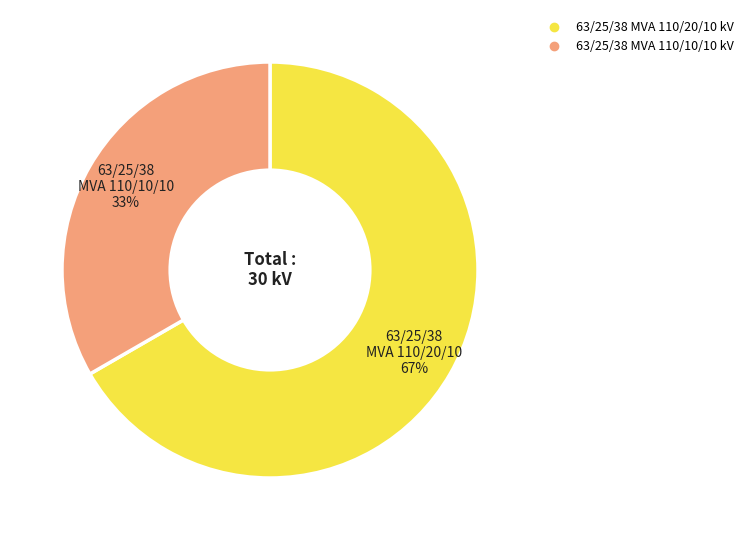

What percentage is the 63/25/38 MVA 110/20/10 kV slice, to the nearest percent?

67%